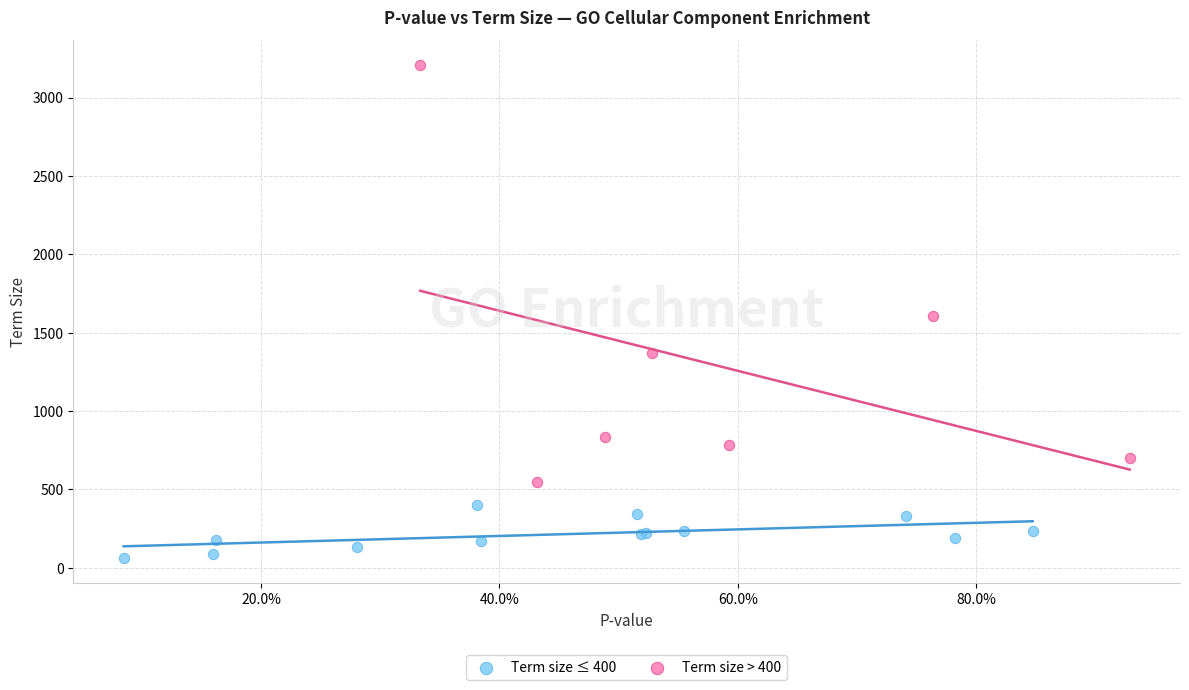

Which series contains the highest Y value?

Term size > 400